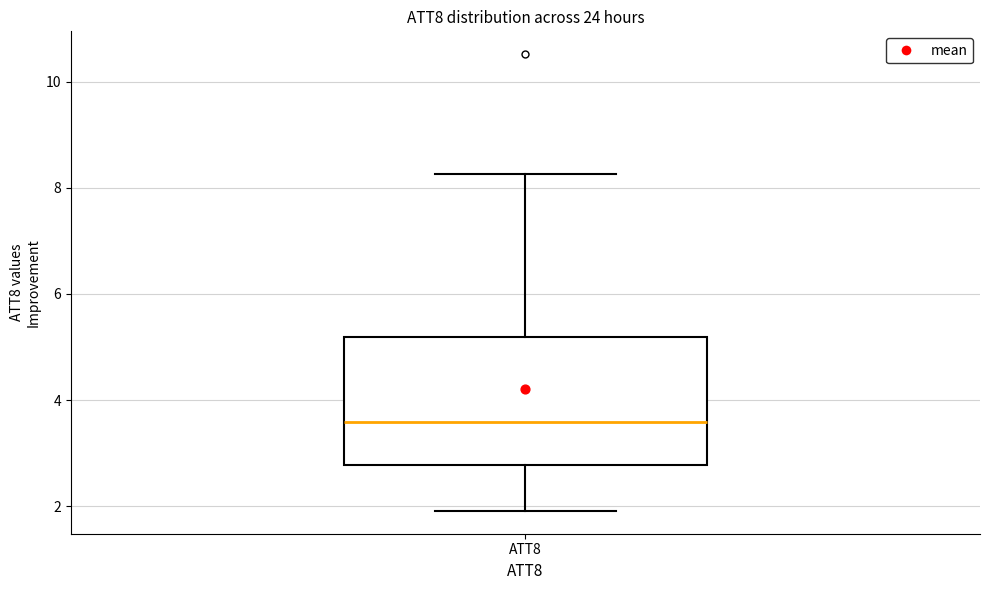

Transcribe this box plot: give where the median line is, the range the box spans, and where the two whiskers end, as read against the y-axis. The values are not printed on the chart, so give them approximately, as read against the axis.

median 3.6, box 2.8 to 5.2, whiskers 2.0 to 8.2